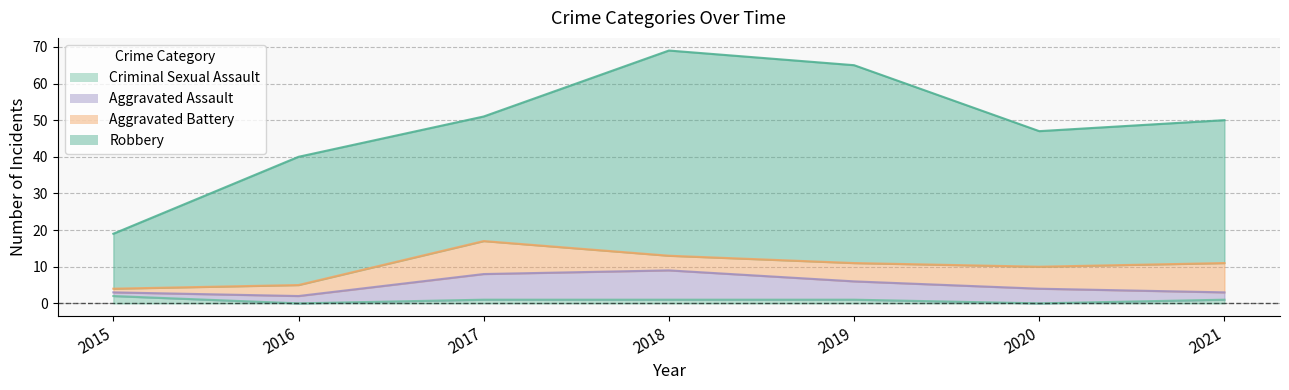

The value of Robbery at 2018 is 56. True or false?

True